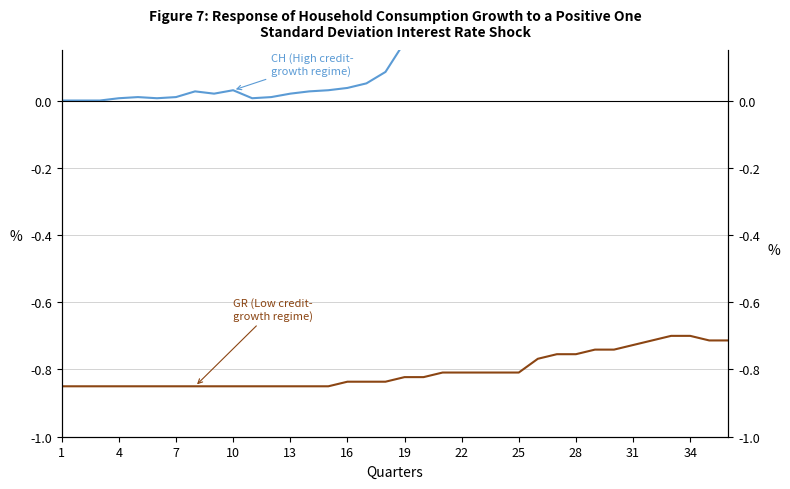

Between 25 and 21, which series saw the biggest shift?

CH (High credit-
growth regime)